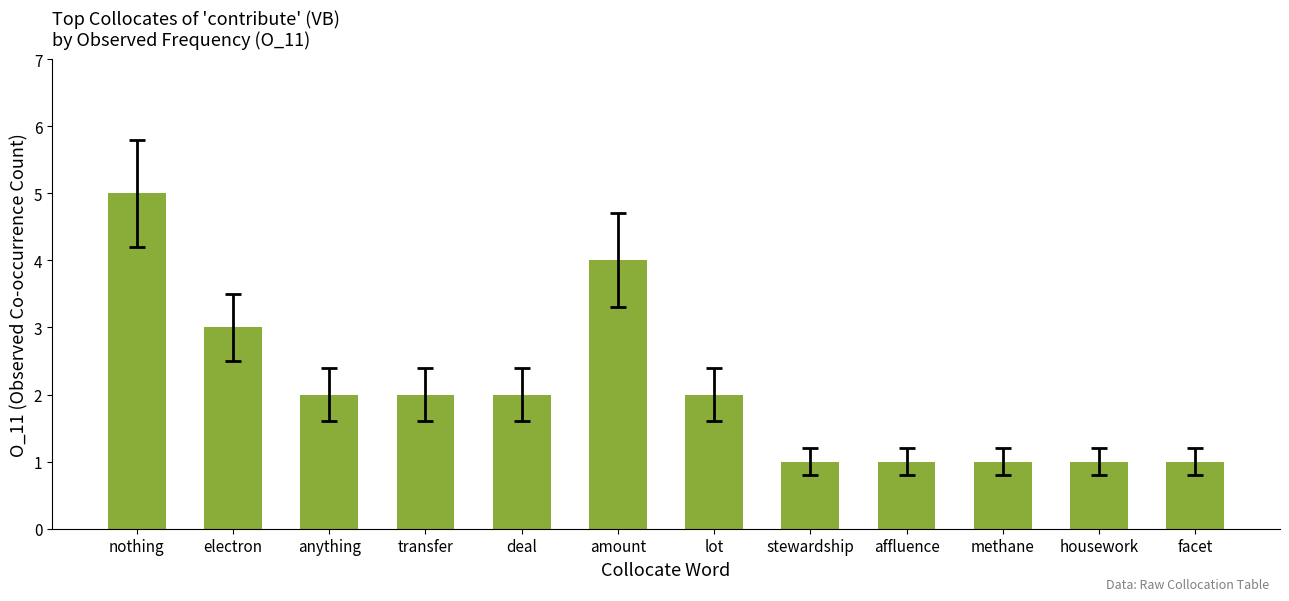

What is the greatest value displayed?

5